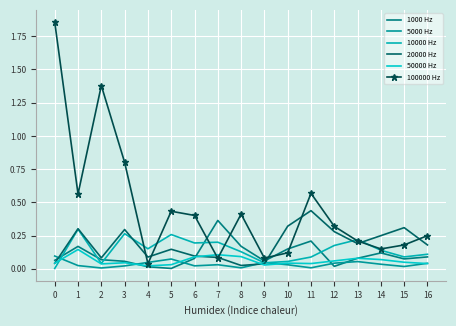

Where is the first local maximum for 5000 Hz?

5